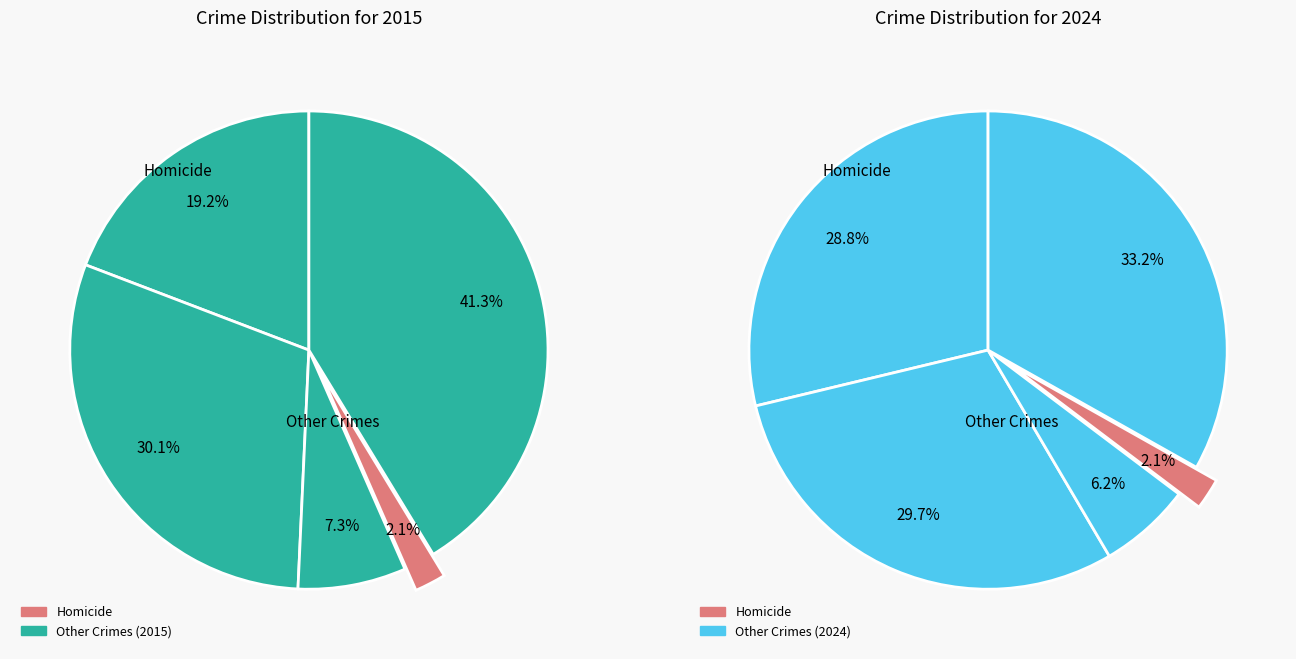

Does Robbery account for over 50% of the chart?

No